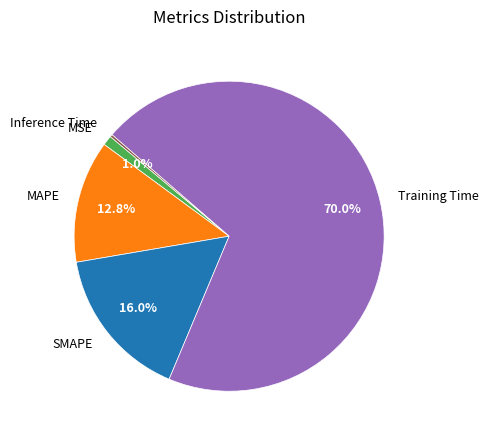

The MSE slice represents 1% of the pie. True or false?

True